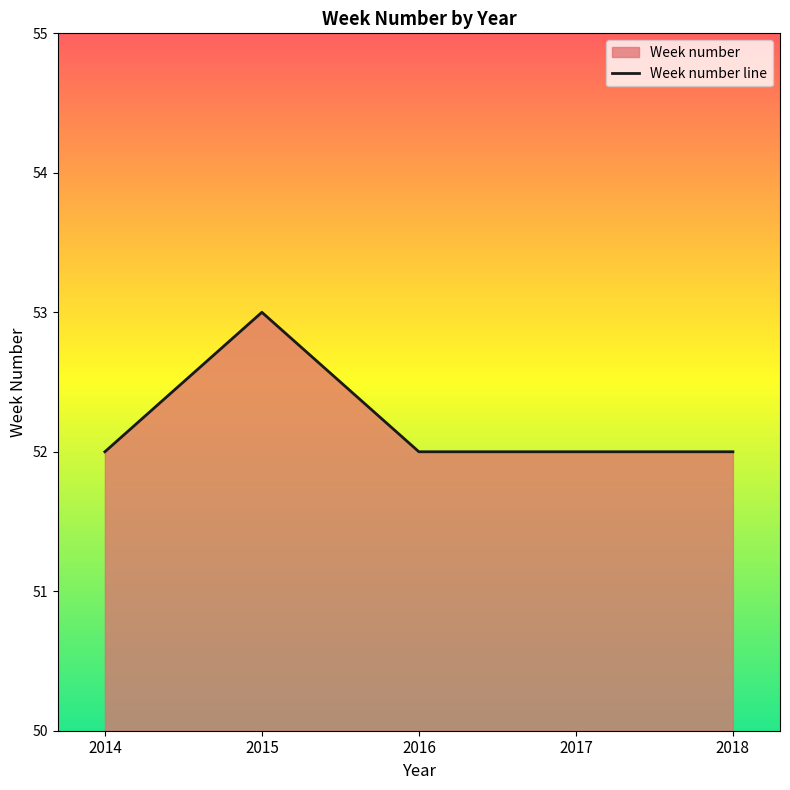

How many values are between 52 and 53?

5